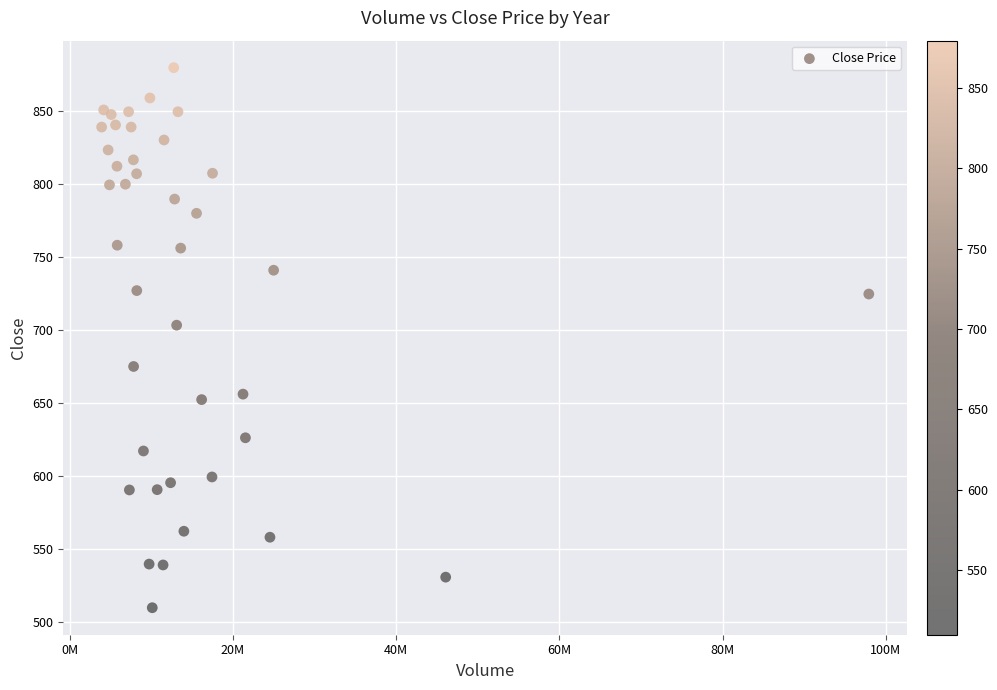

What Y value in the scatter plot is closest to 694?

703.2